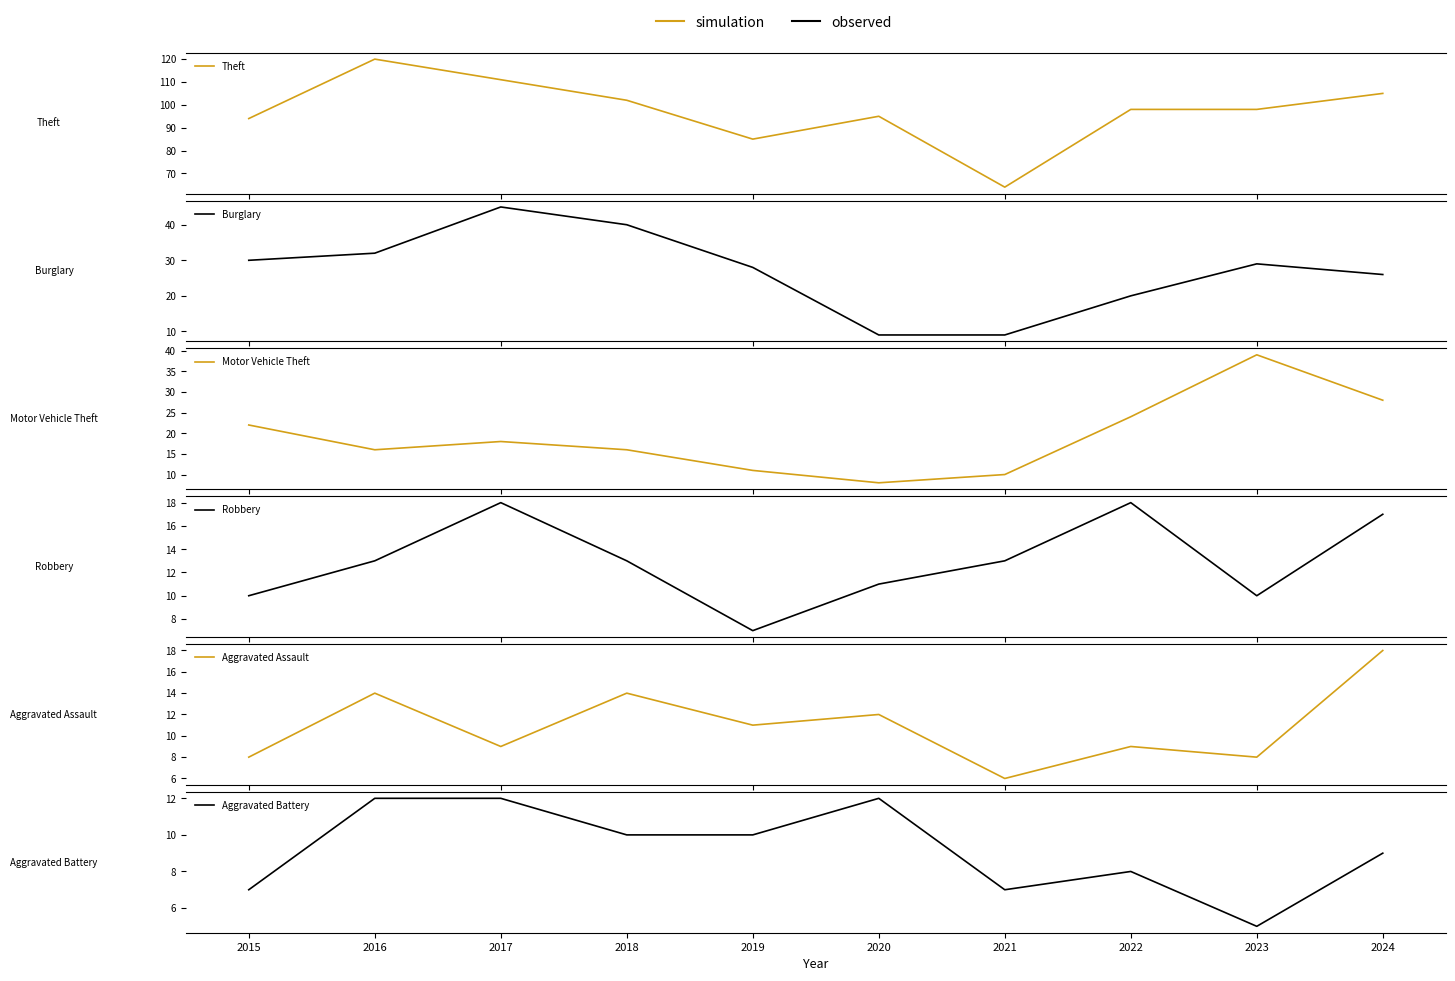

True or false: Theft and Aggravated Assault cross at least once.

False